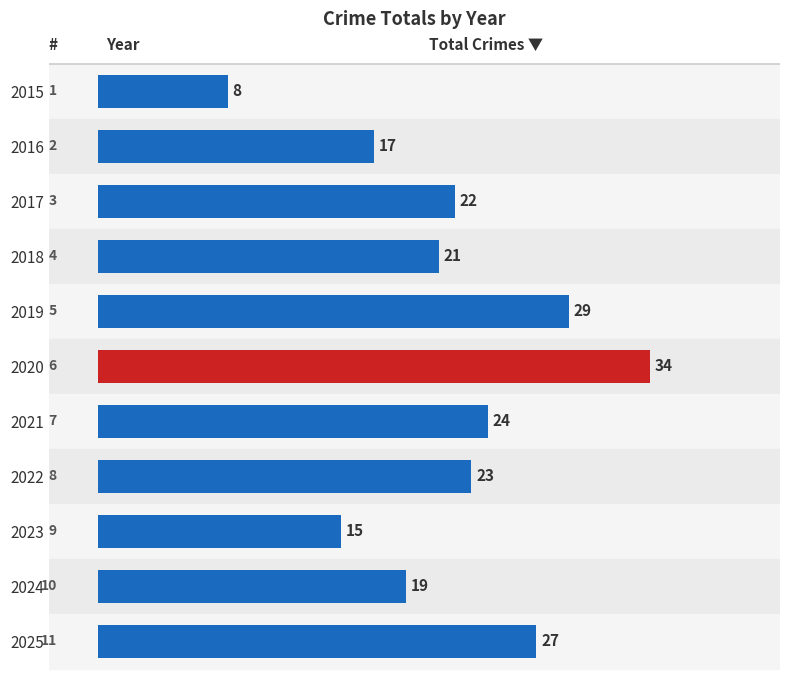

How many data points are less than 22?

5